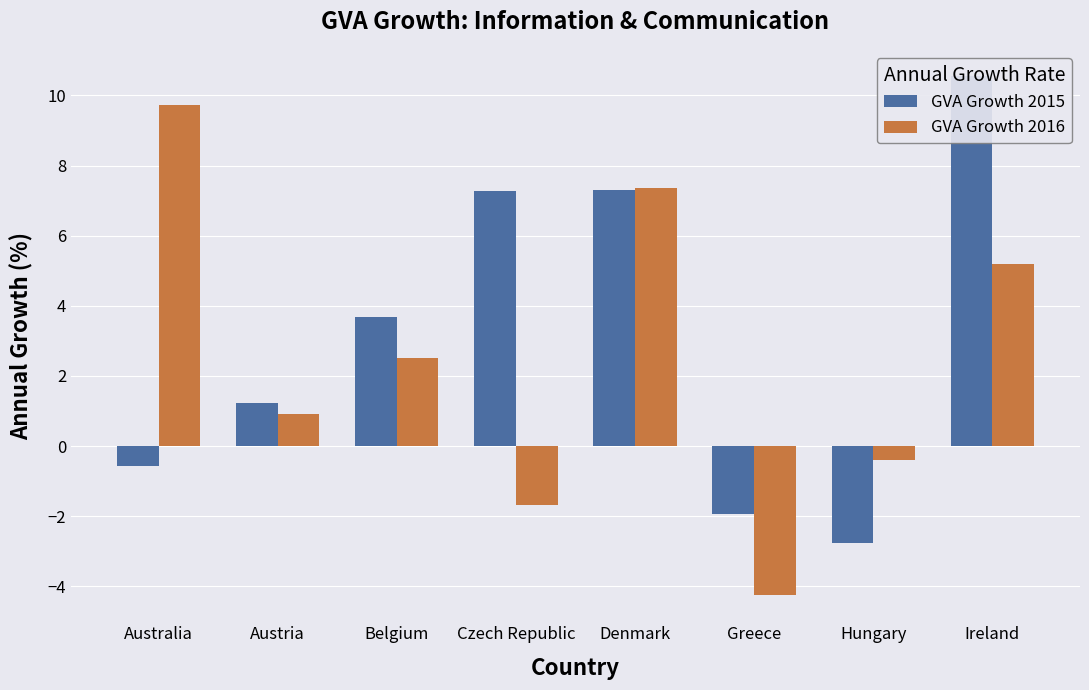

What are all the series names shown in the legend?

GVA Growth 2015, GVA Growth 2016